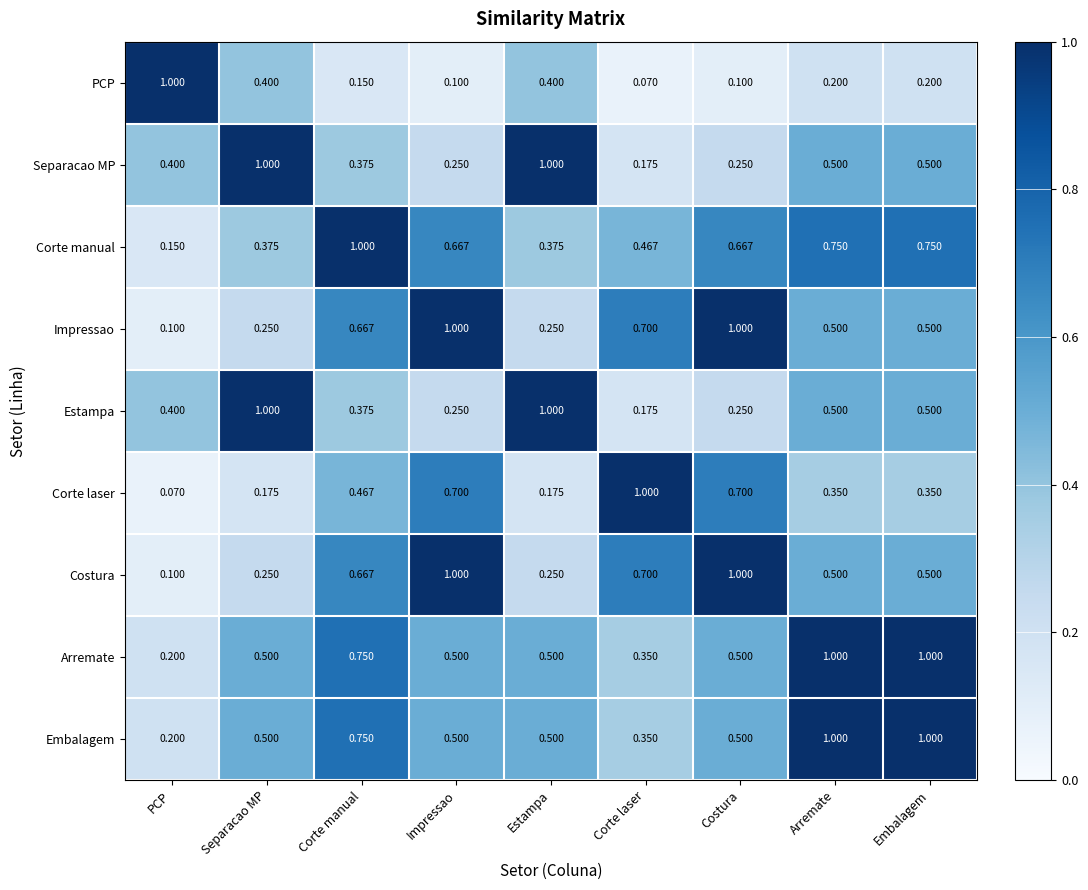

Is the value of Estampa at PCP greater than the value of Corte manual at PCP?

Yes